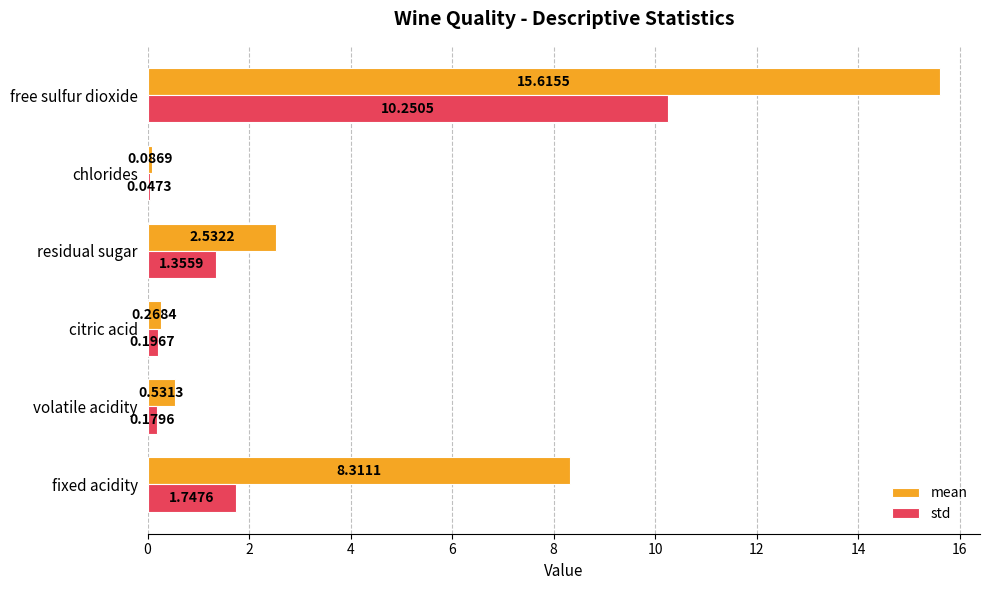

What is the sum of all std values?

13.8